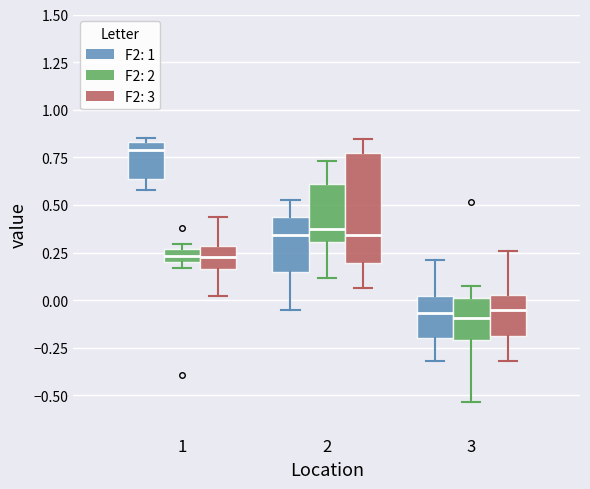

Which box is the tallest, from its lower edge to its upper edge?

2 (F2: 3)